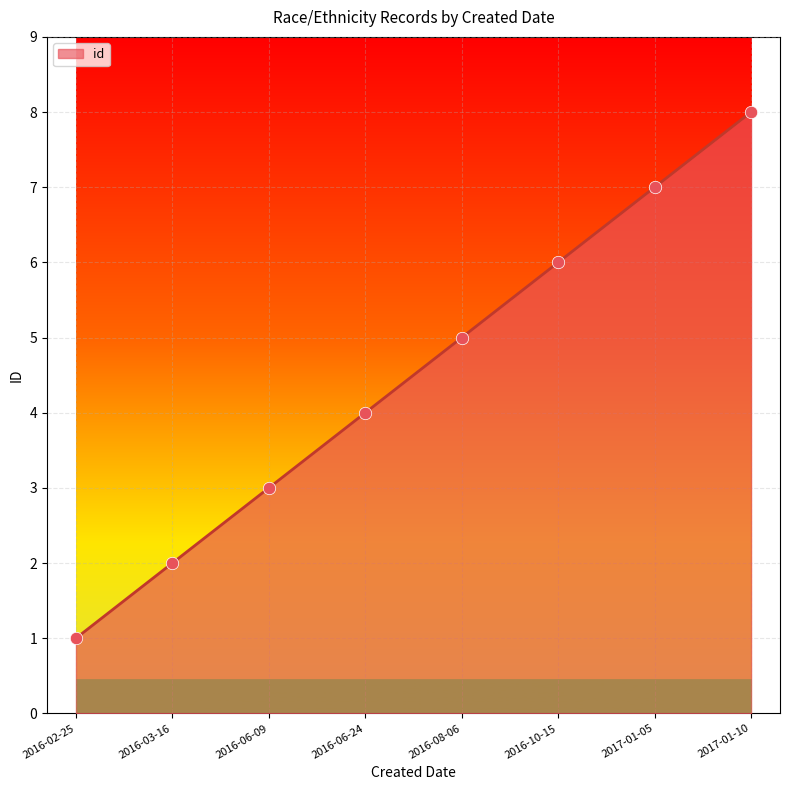

Which has a higher value, 2016-06-24 or 2016-02-25?

2016-06-24